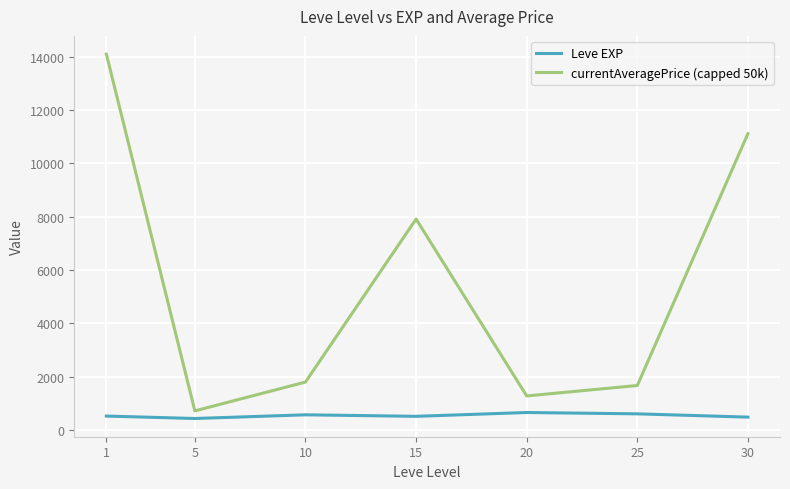

List the series in order of their peak value, highest first.

currentAveragePrice (capped 50k), Leve EXP